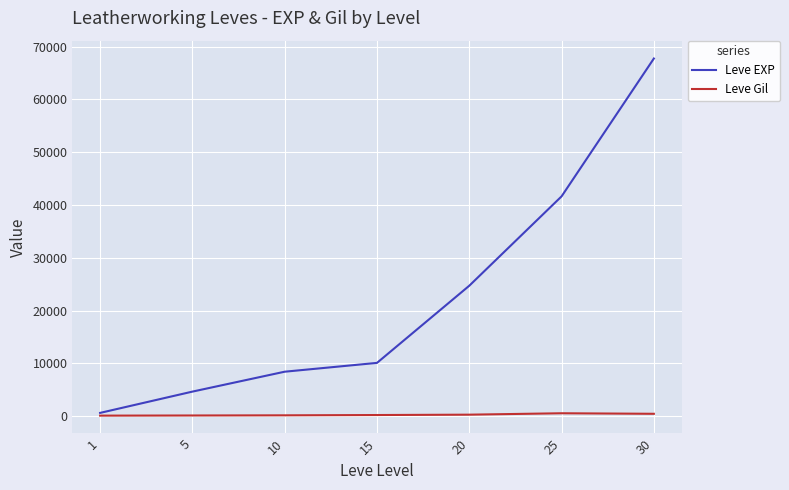

Which series has the widest spread of values?

Leve EXP